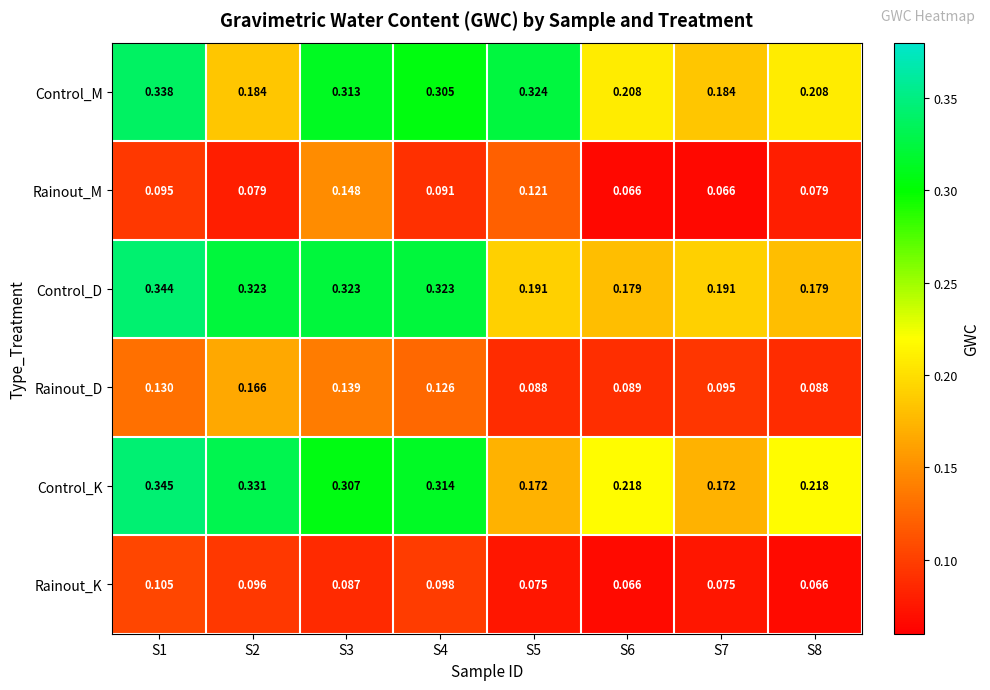

Rank the series by their maximum value, from highest to lowest.

Control_K, Control_D, Control_M, Rainout_D, Rainout_M, Rainout_K